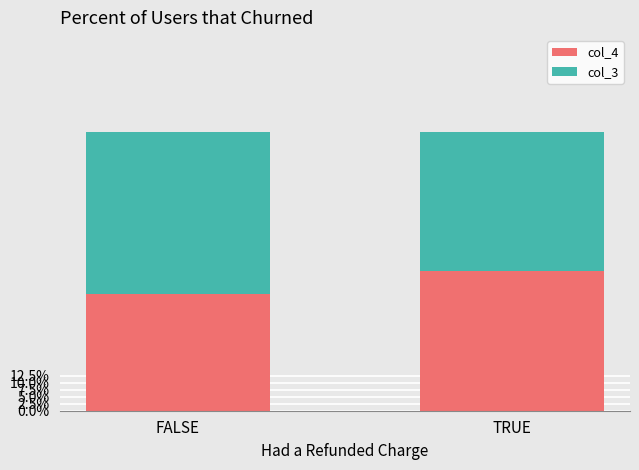

Which series has the largest total across all categories?

col_3